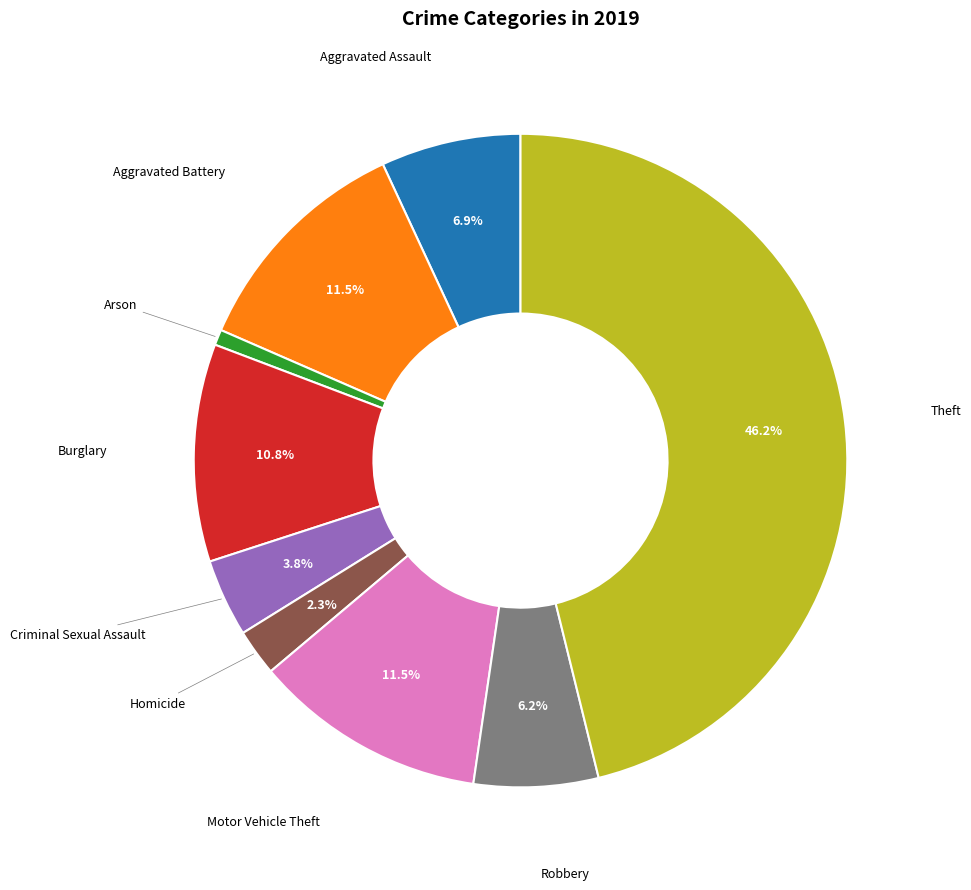

Is there any slice that represents more than half of the pie?

No